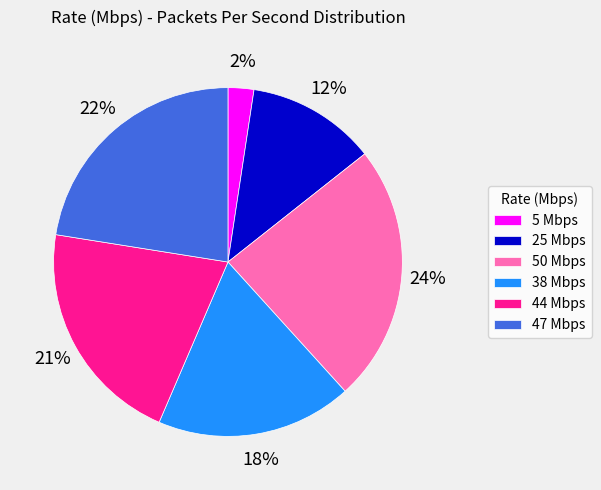

Does 38 Mbps represent more than half of the total?

No